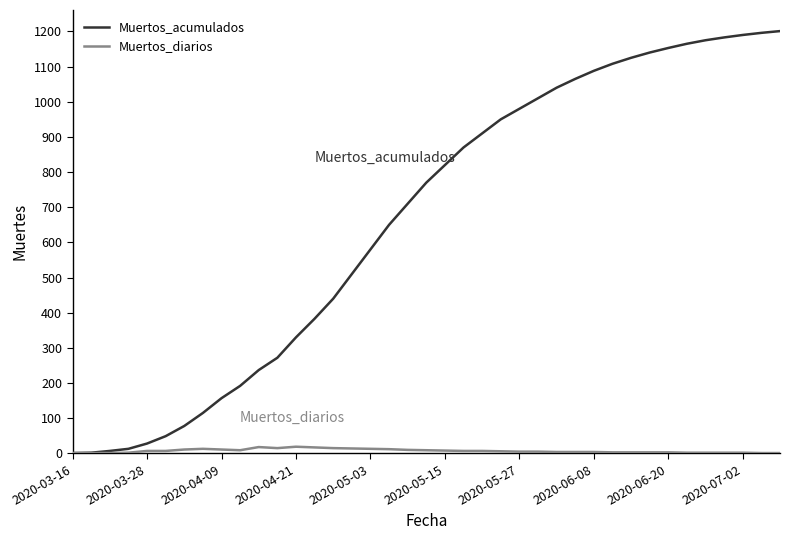

List the series in order of their peak value, lowest first.

Muertos_diarios, Muertos_acumulados